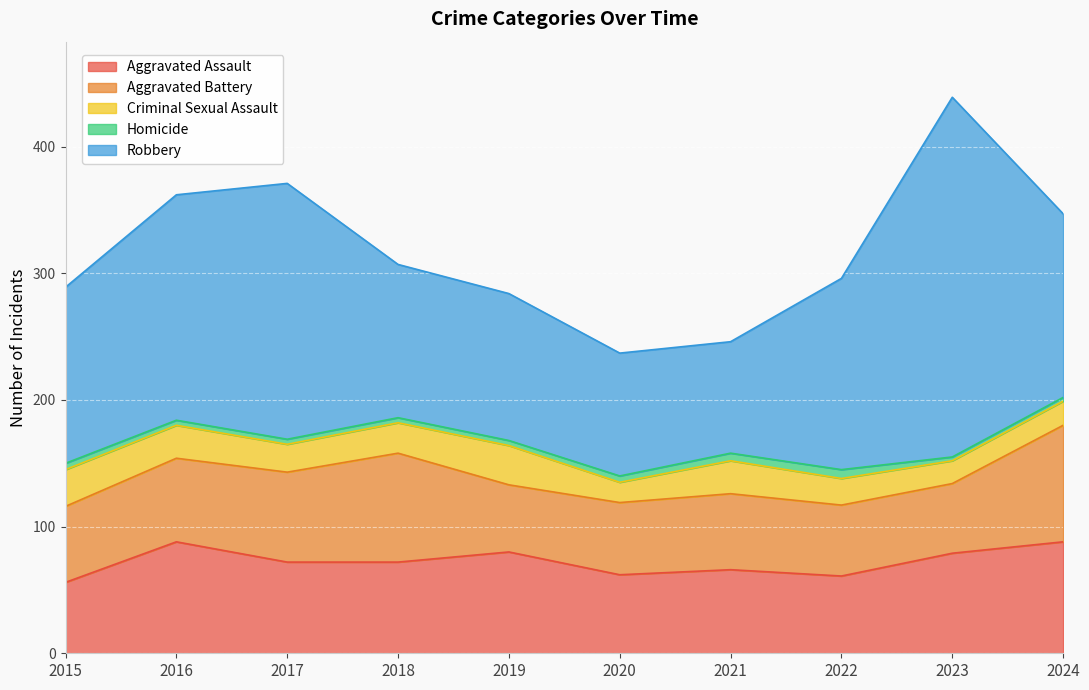

Which category has the highest value across all series?

2023